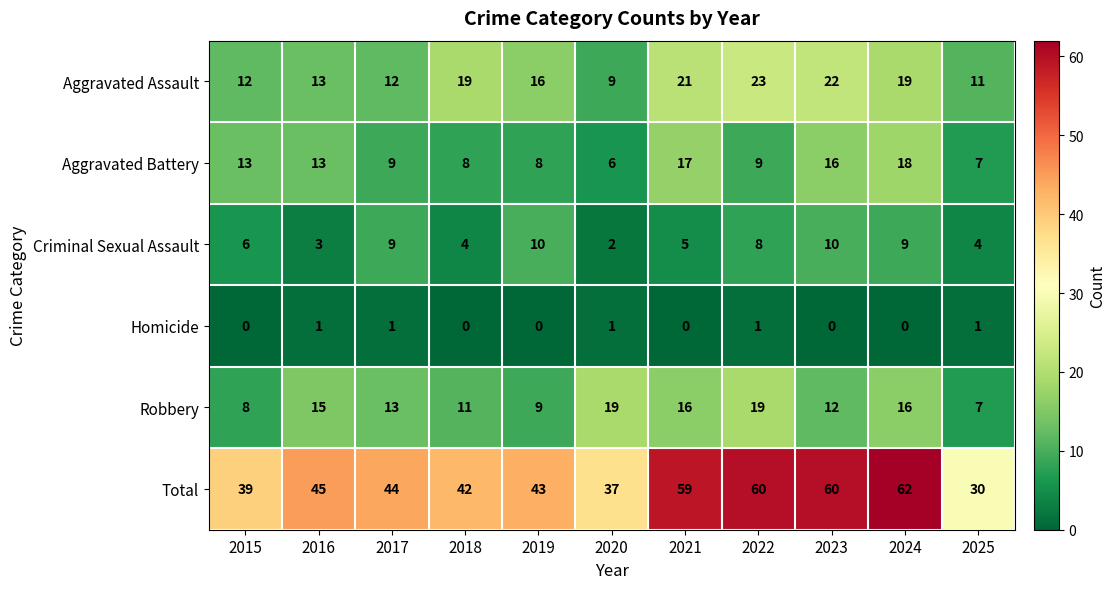

What value does the Aggravated Battery series have at 2017?

9